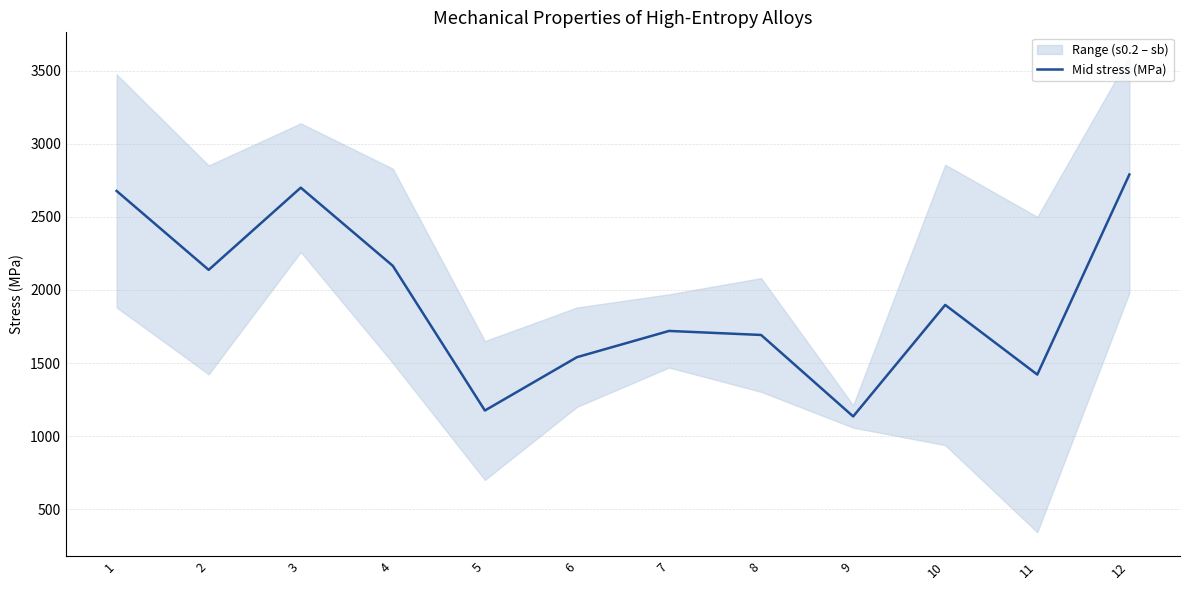

What is the minimum value shown in the chart?

1134.5